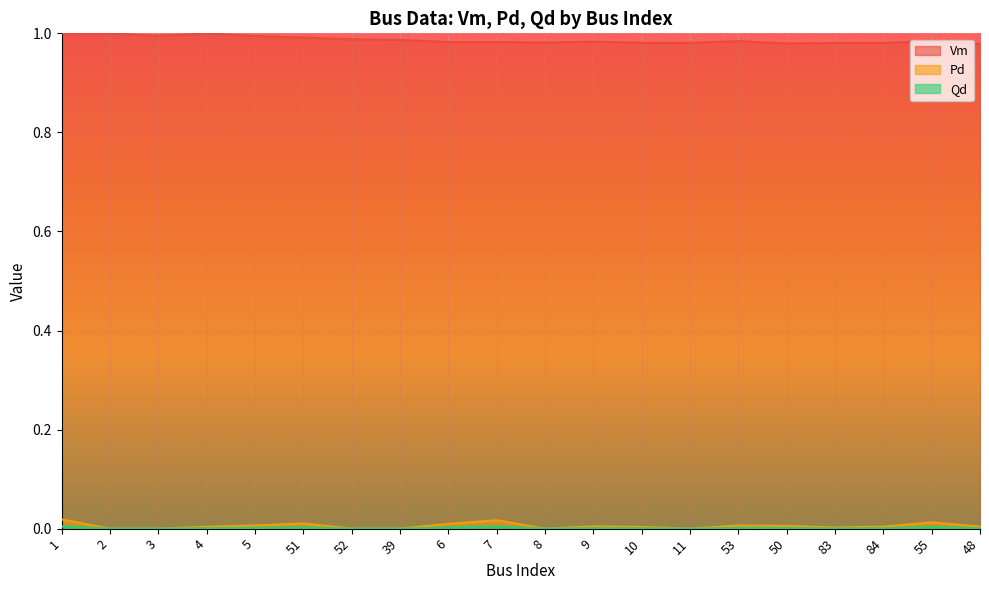

Reading left to right, extract all data points from this chart.

Vm: 1.0	1.0	1.0	1.0	1.0	1.0	1.0	1.0	1.0	1.0	1.0	1.0	1.0	1.0	1.0	1.0	1.0	1.0	1.0	1.0
Pd: 0.0	0.0	0.0	0.0	0.0	0.0	0.0	0.0	0.0	0.0	0.0	0.0	0.0	0.0	0.0	0.0	0.0	0.0	0.0	0.0
Qd: 0.0	0.0	0.0	0.0	0.0	0.0	0.0	0.0	0.0	0.0	0.0	0.0	0.0	0.0	0.0	0.0	0.0	0.0	0.0	0.0